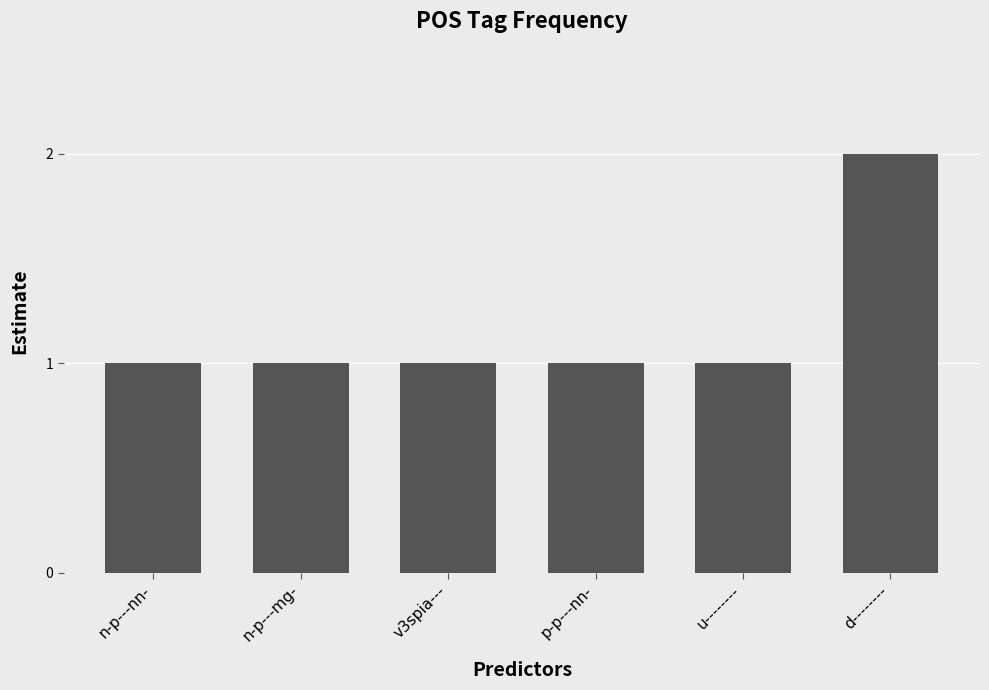

Approximately how many times larger is the value at v3spia--- compared to p-p---nn-?

1.0